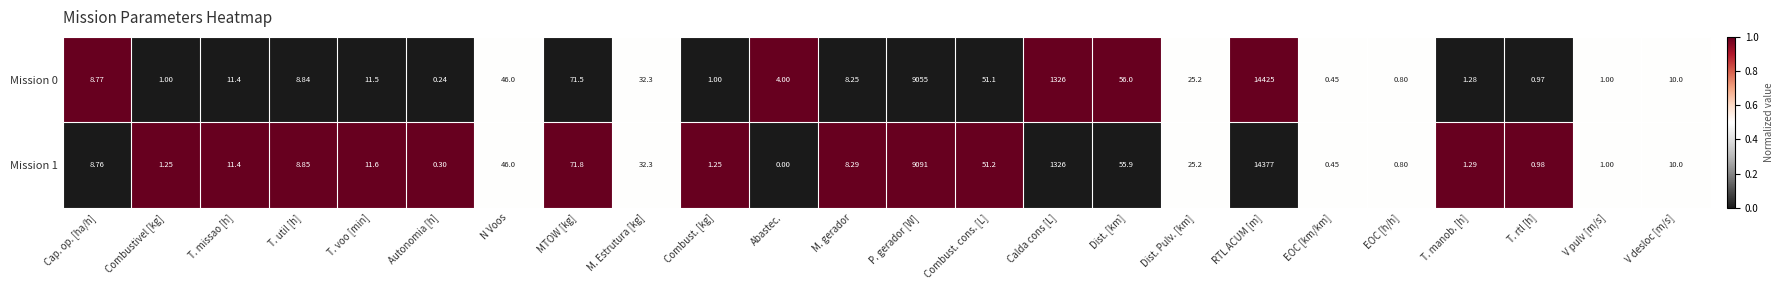

Rank the series by their average value, from highest to lowest.

Mission 0, Mission 1